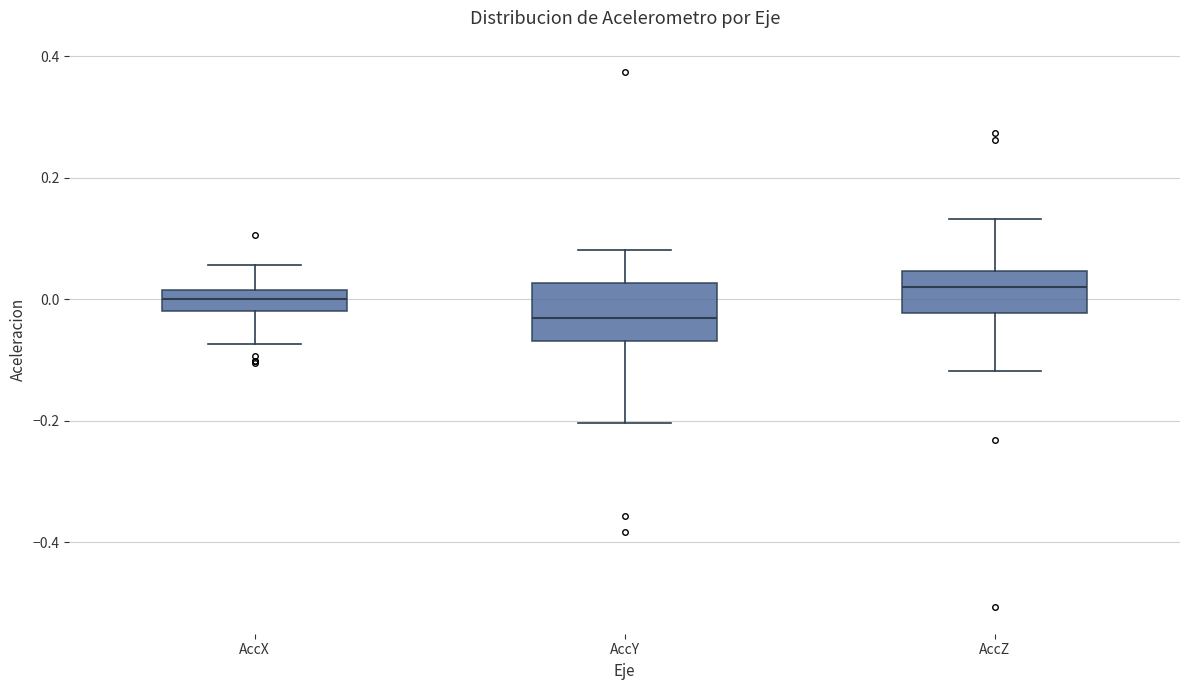

Reading left to right, read every box against the y-axis: the position of its median line, the range the box covers, and the ends of its whiskers. The values are not printed on the chart, so give them approximately, as read against the axis.

AccX: median 0.00, box -0.02 to 0.02, whiskers -0.08 to 0.06
AccY: median -0.04, box -0.06 to 0.02, whiskers -0.20 to 0.08
AccZ: median 0.02, box -0.02 to 0.04, whiskers -0.12 to 0.14